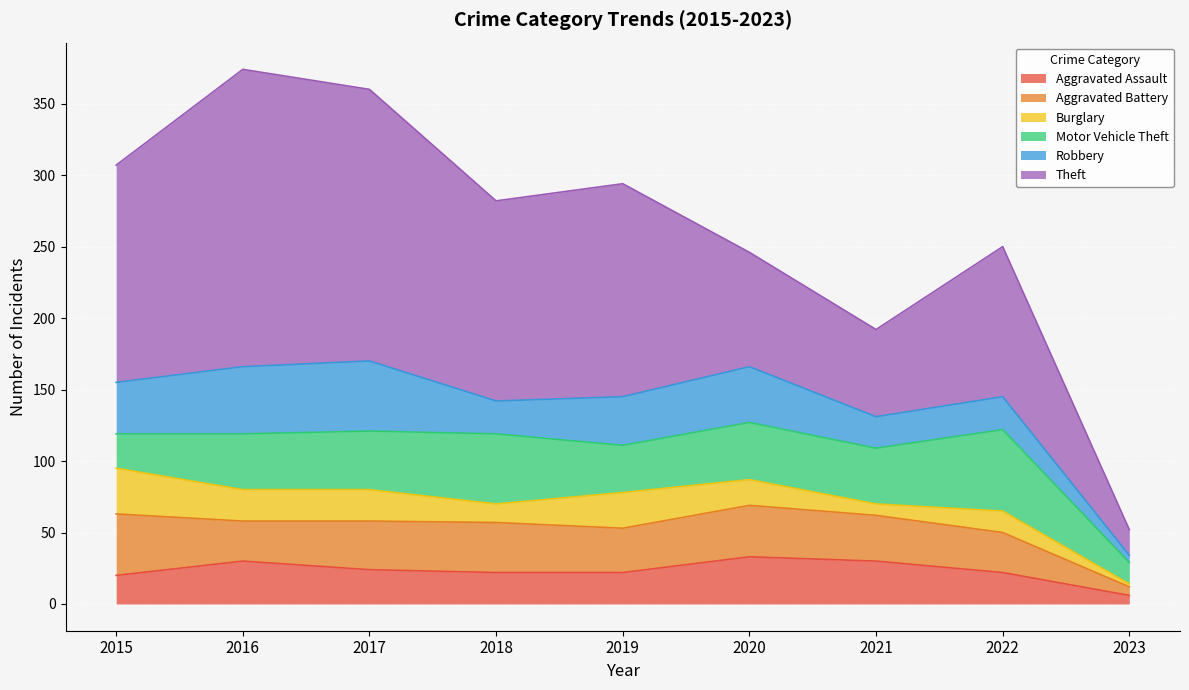

What is the minimum value shown in the chart?

2